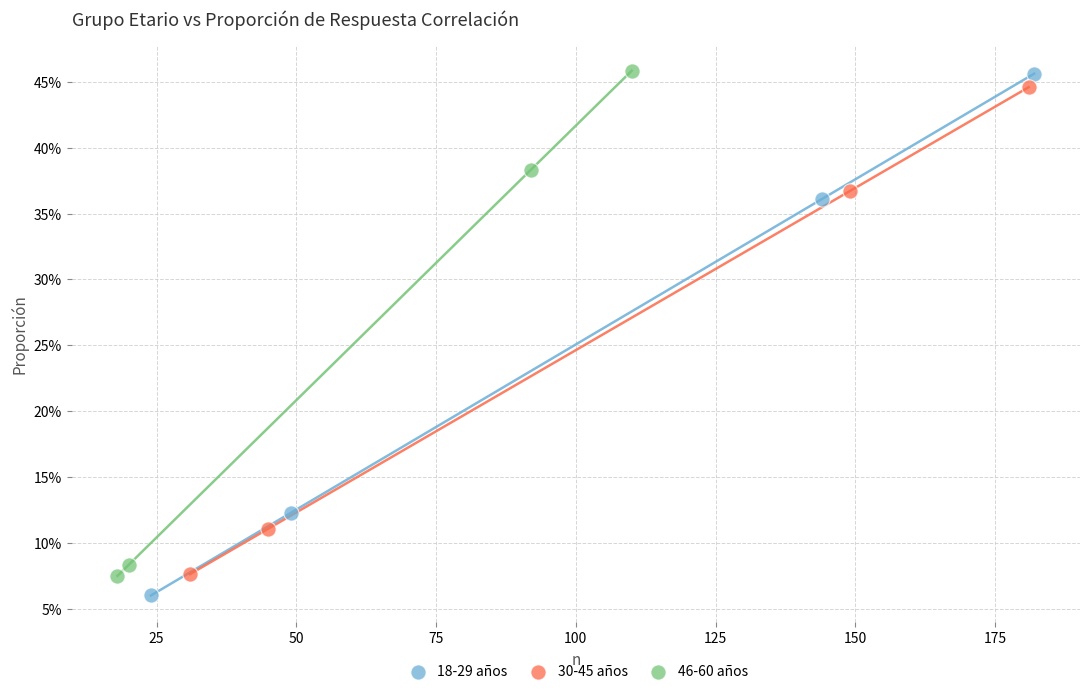

What are all the series names shown in the legend?

18-29 años, 30-45 años, 46-60 años